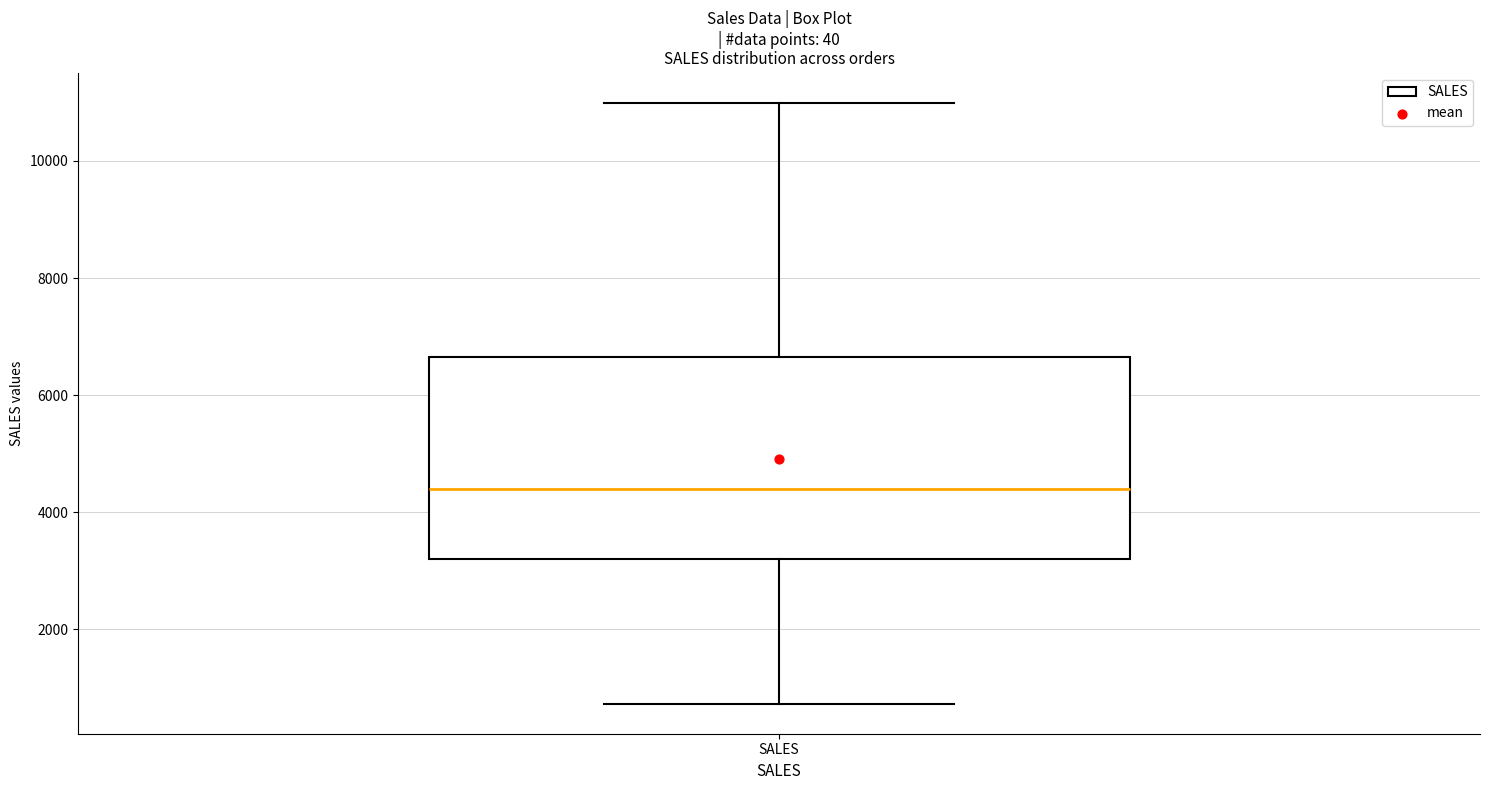

Where does the median line of the box for SALES sit on the y-axis? The values are not printed on the chart, so give them approximately, as read against the axis.

4400